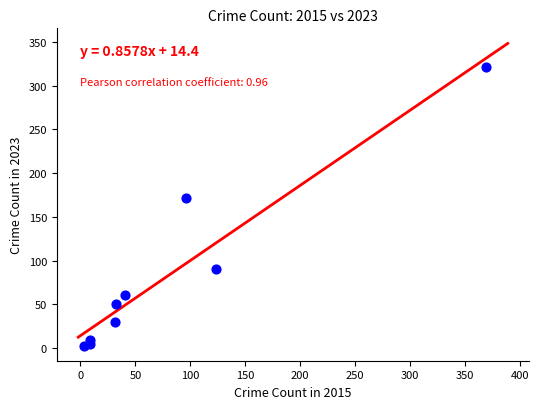

What is the range of X values (max minus min)?

366